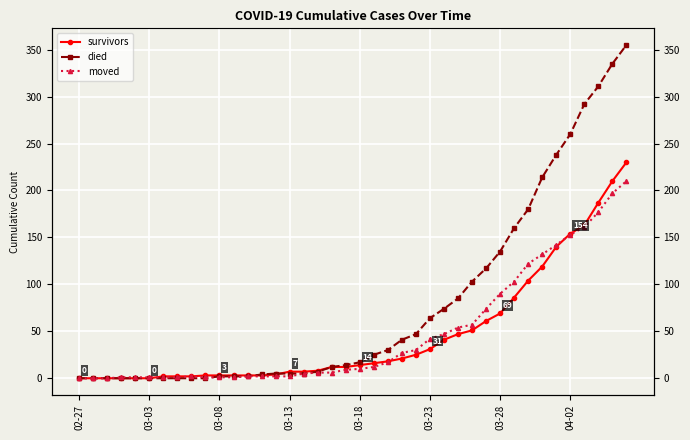

Rank the series at 03-03 from highest to lowest value.

survivors, died, moved